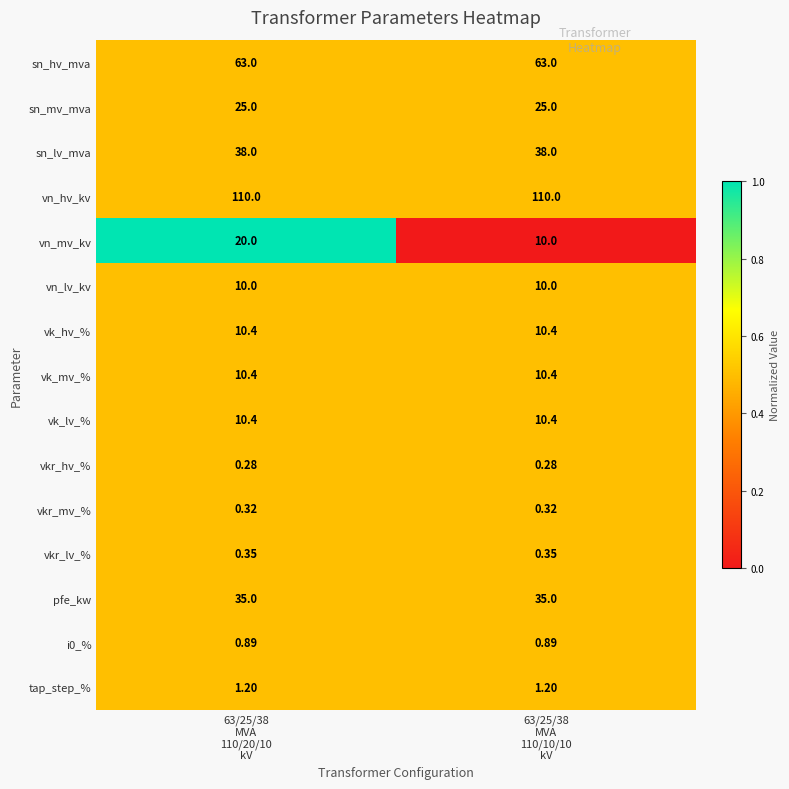

Which series has the widest spread of values?

vn_mv_kv